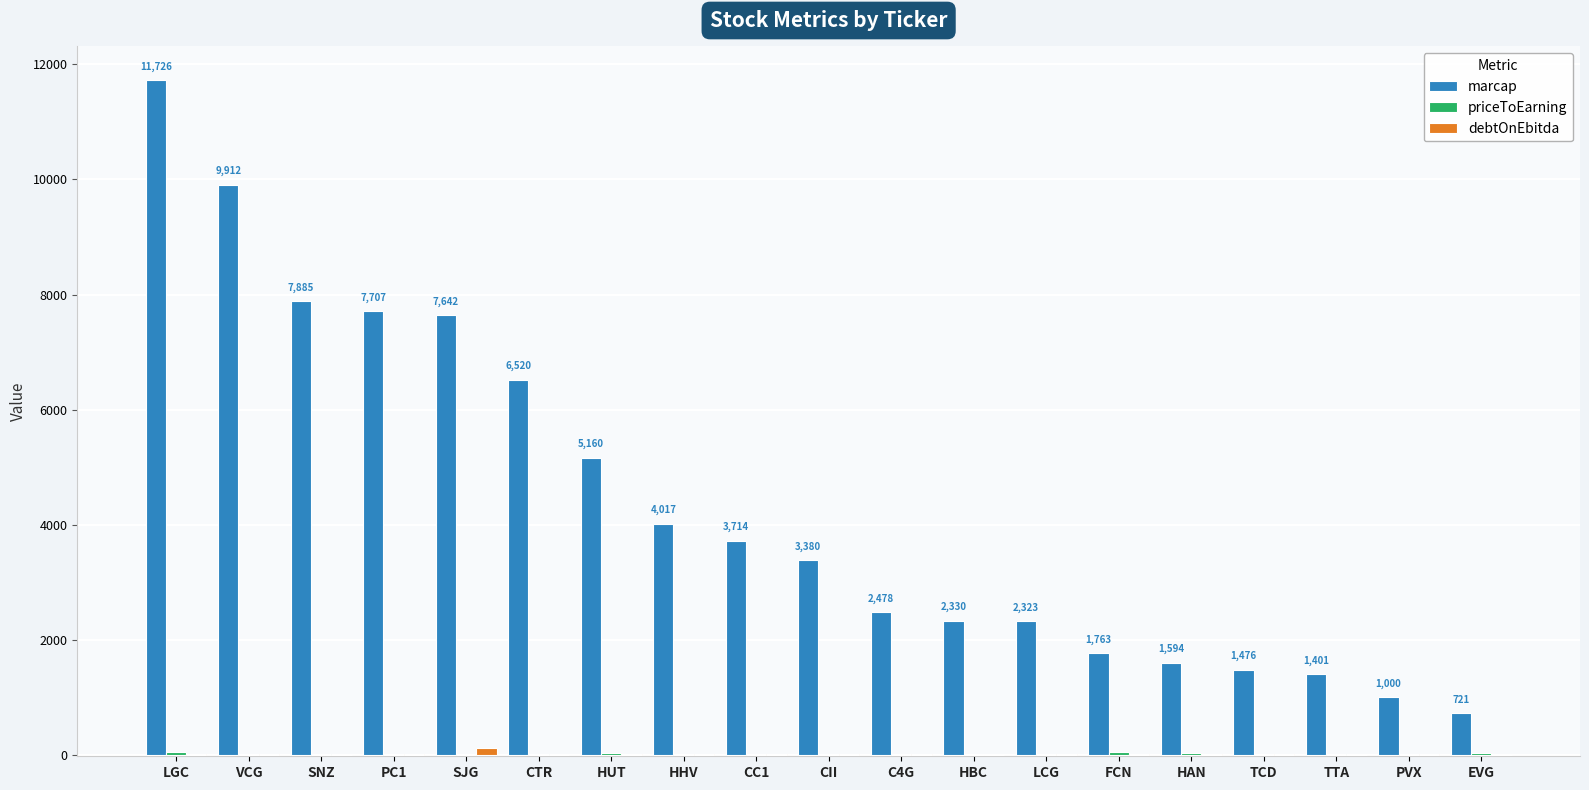

Where is marcap nearest to the value 6223?

CTR